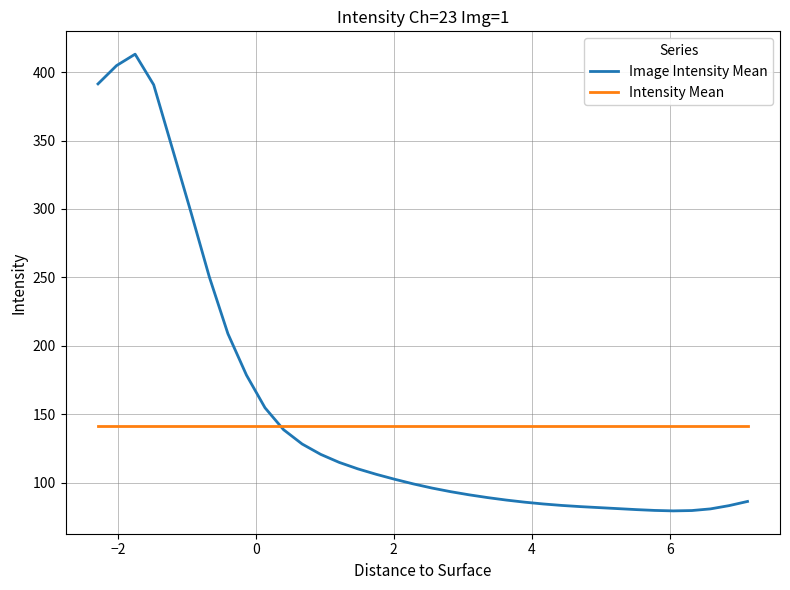

What is the maximum value shown in the chart?

413.1